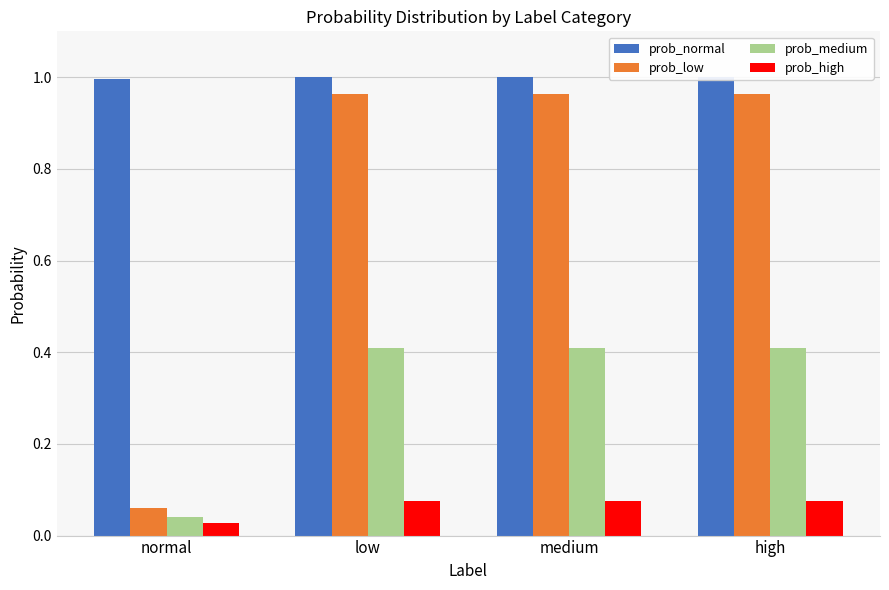

At low, list the series in order from smallest to largest.

prob_high, prob_medium, prob_low, prob_normal